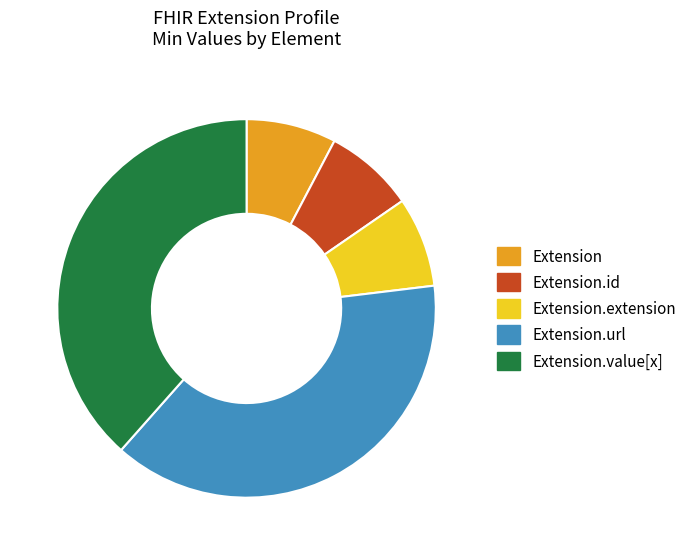

Is there a majority slice in this chart?

No